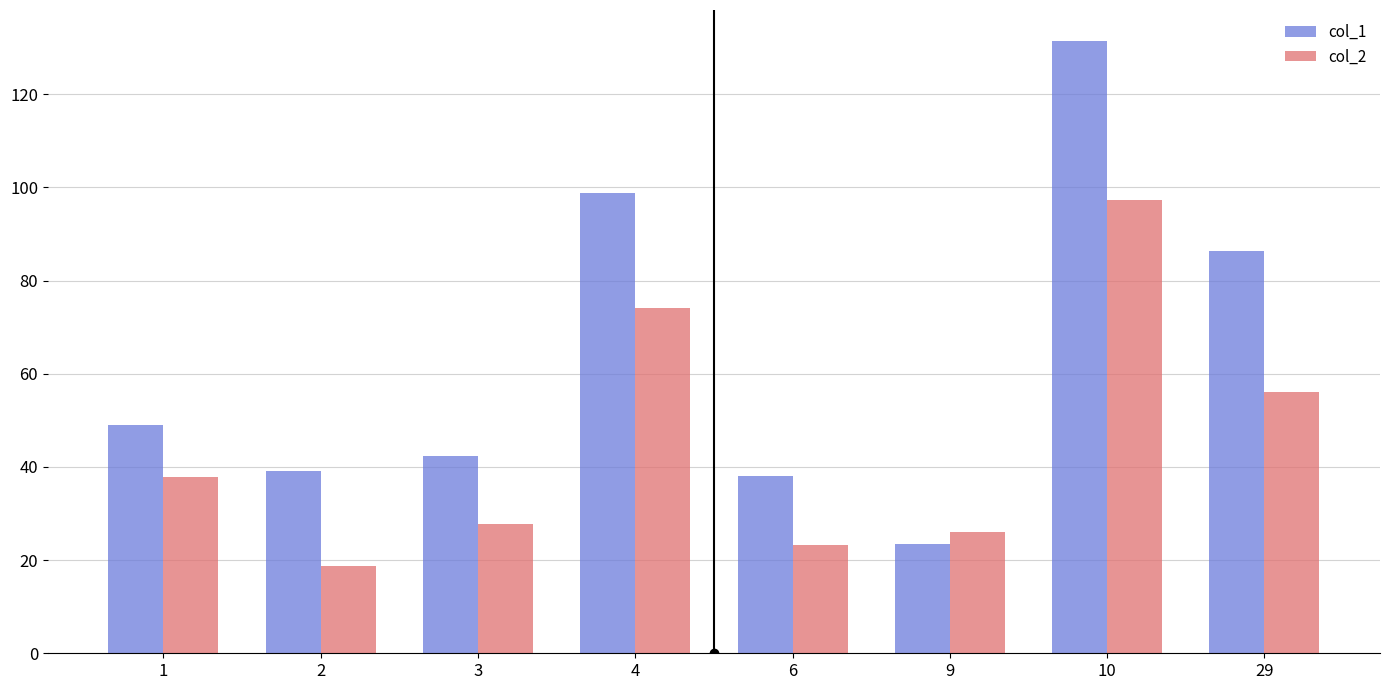

At which label does col_2 reach its peak?

10